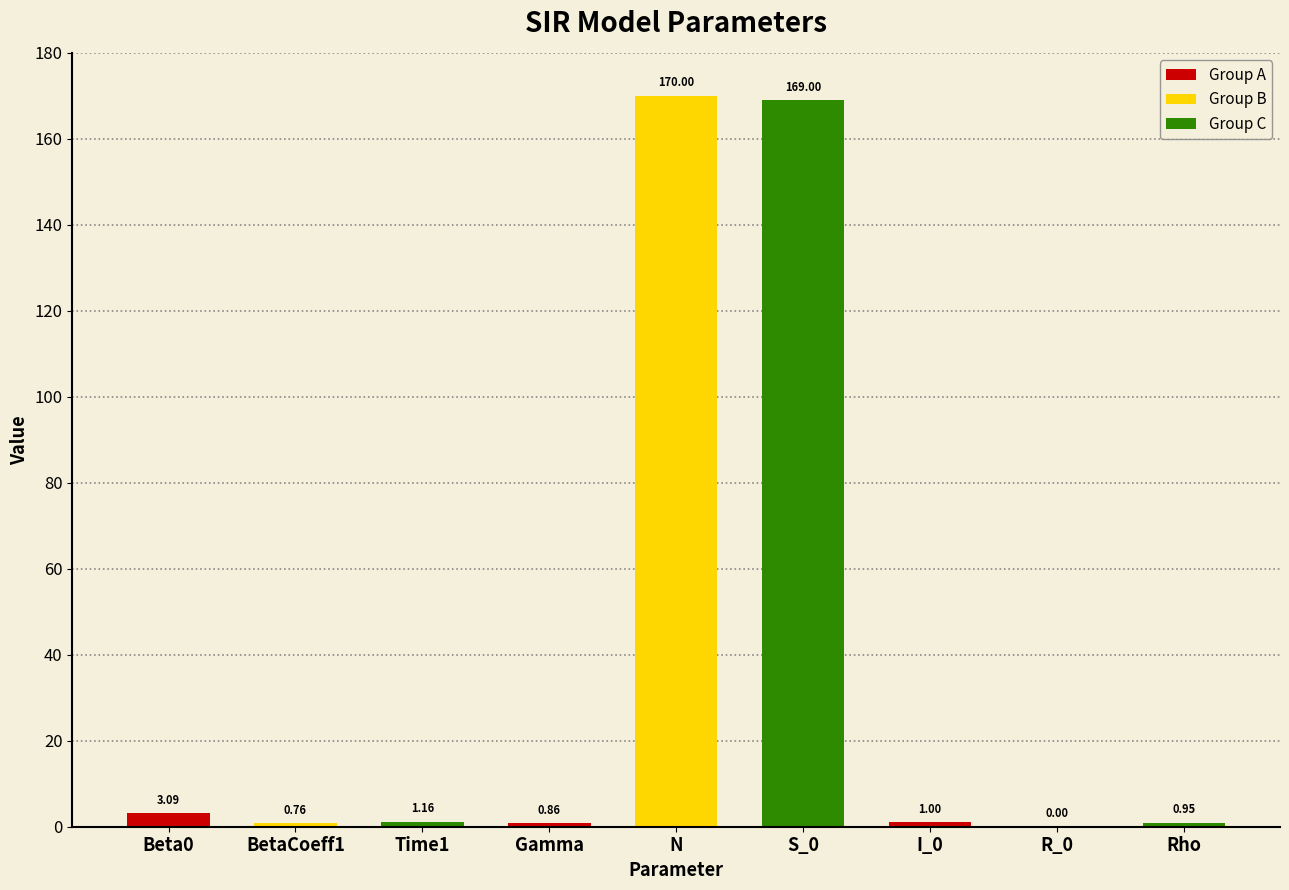

At which label is the value closest to 85?

Beta0